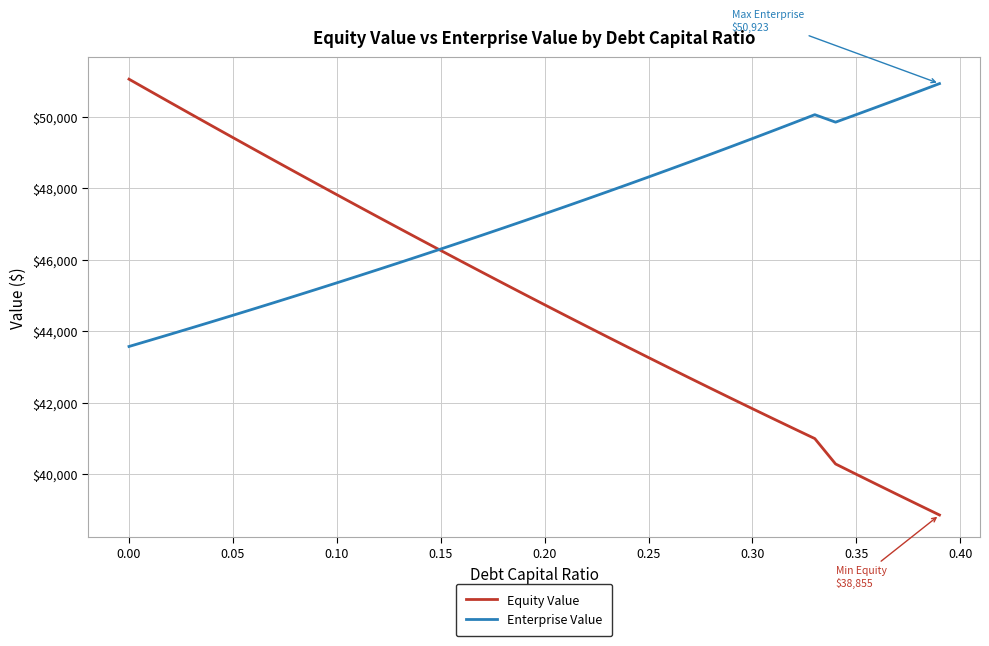

List the series in order of their overall mean, lowest first.

Equity Value, Enterprise Value